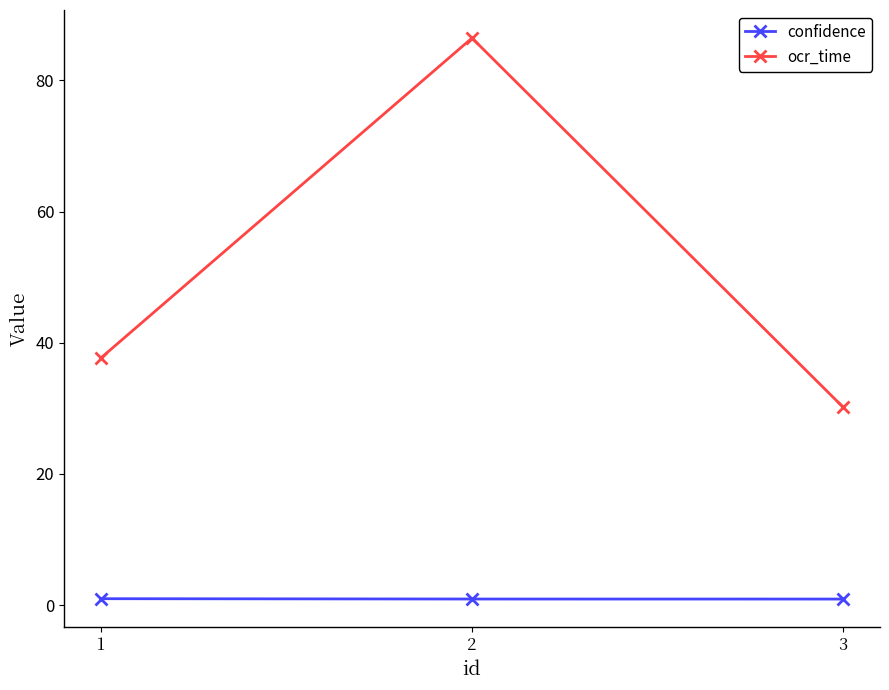

At which category is the sum across all series the highest?

2